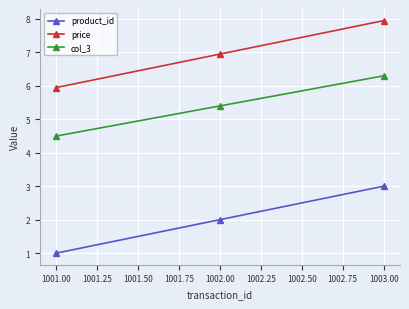

What is the total value across all series at 1002.00?

14.4